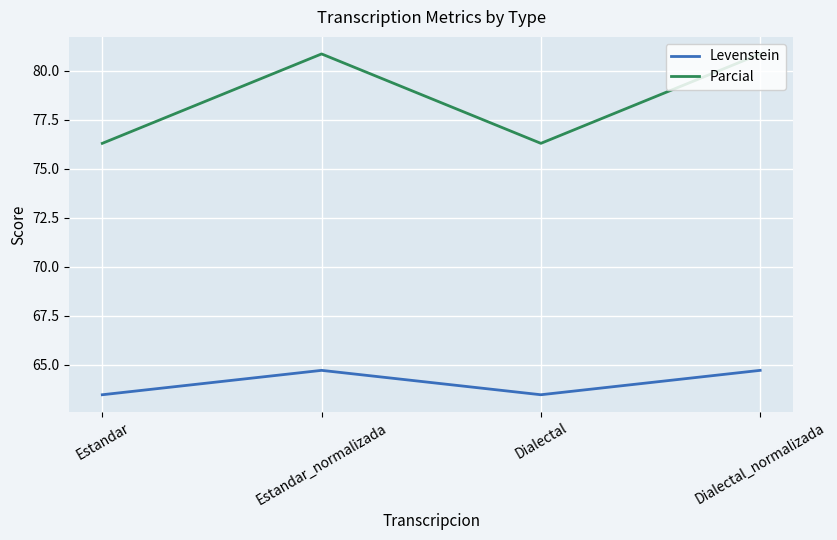

Rank the series by their average value, from lowest to highest.

Levenstein, Parcial